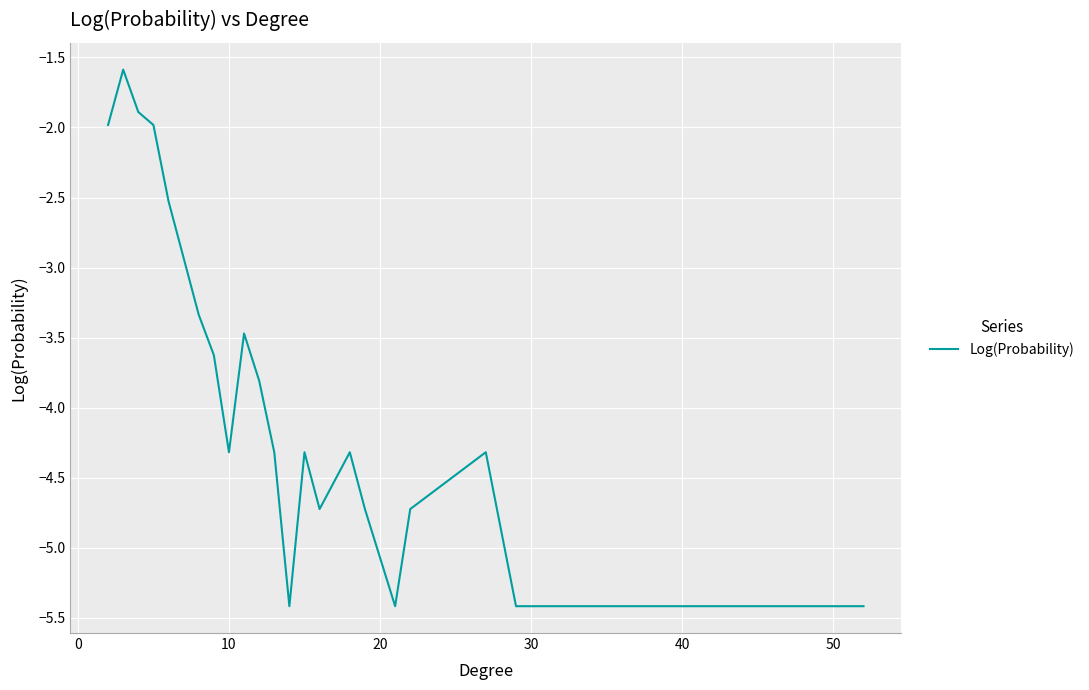

What is the difference between the maximum and minimum values?

3.8